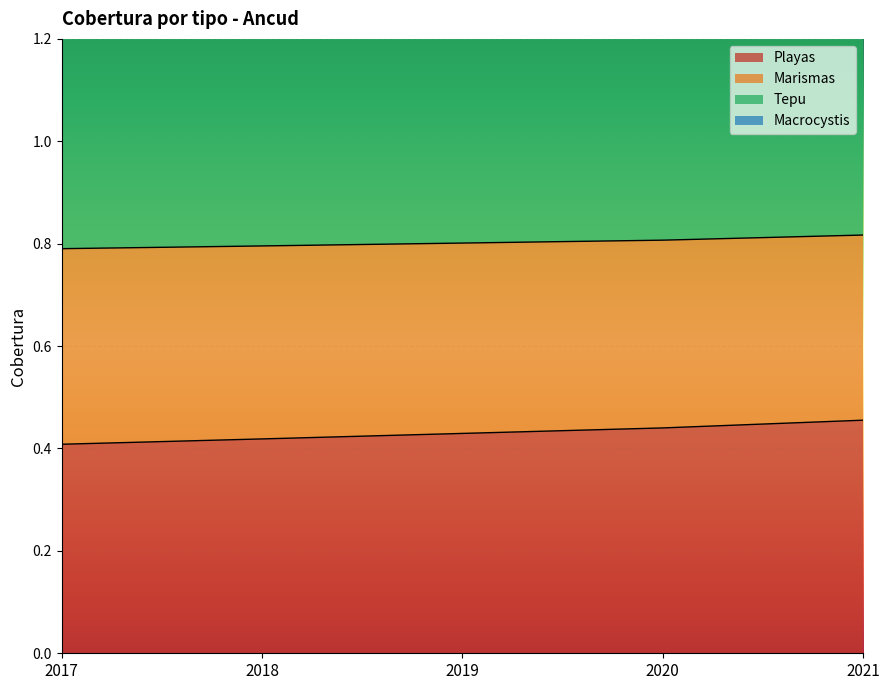

The value of Playas at 2017 is 0.4. True or false?

True